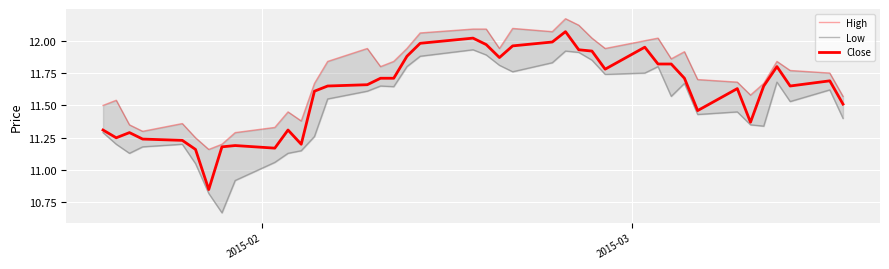

What are all the series names shown in the legend?

High, Low, Close